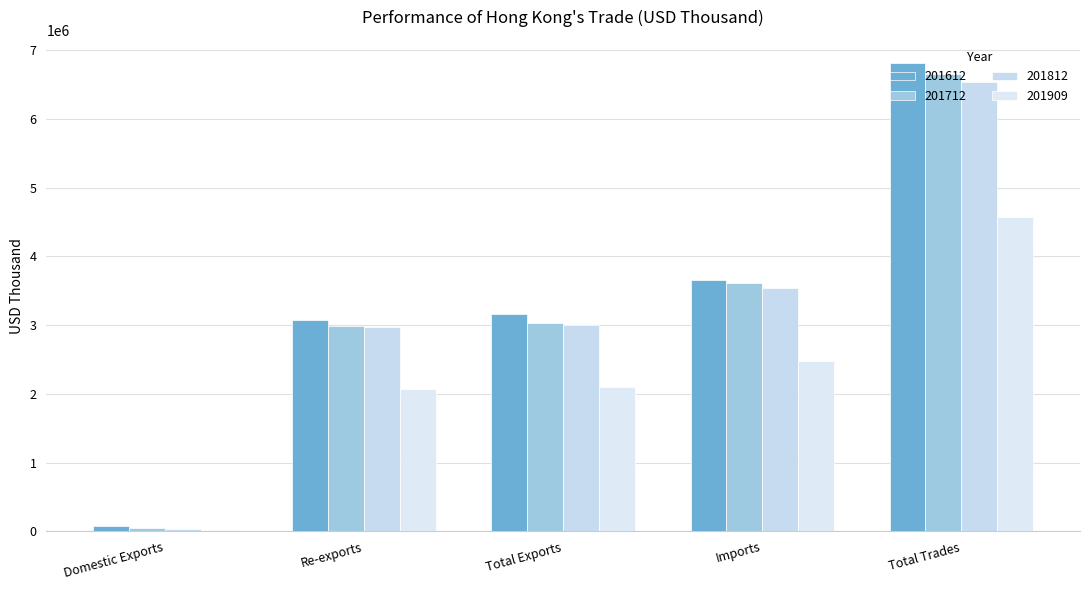

What is the sum of the 201909 values at Re-exports and Total Exports?

4165537.3